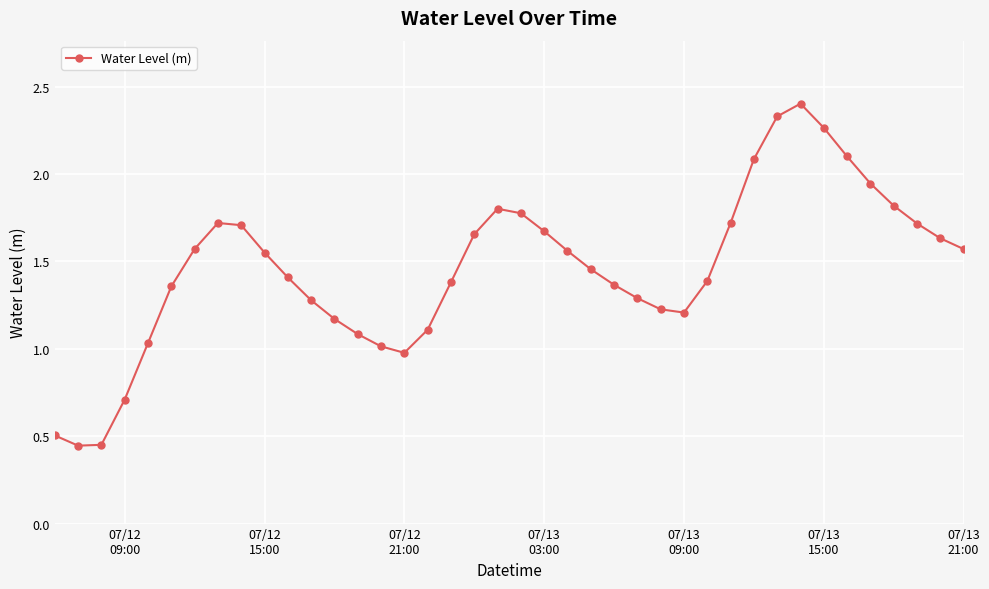

Count the number of values greater than 1.

35